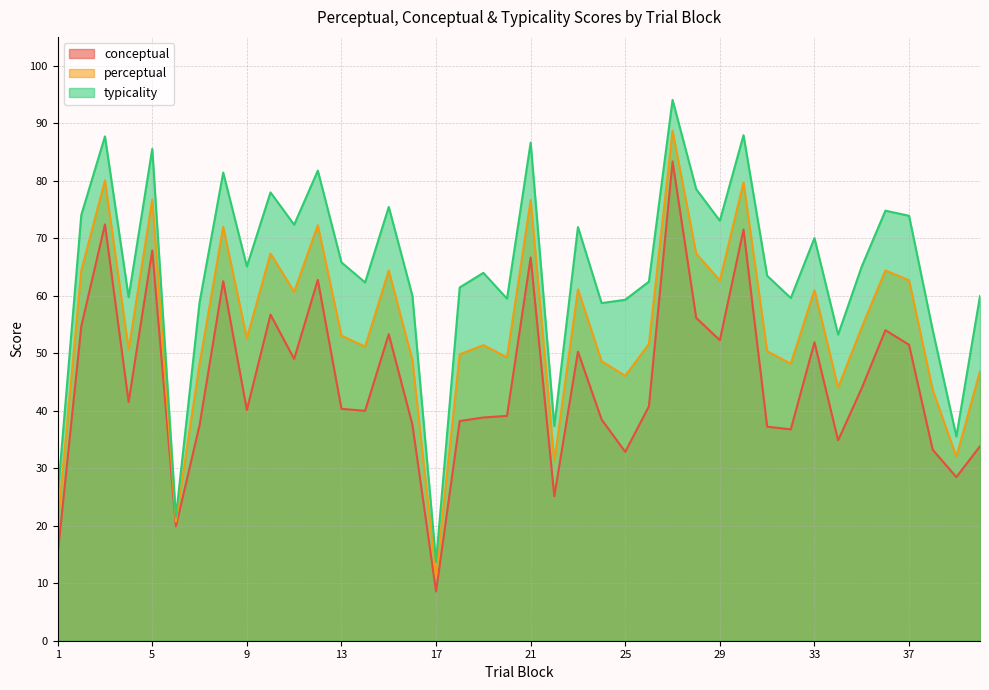

True or false: perceptual and conceptual cross at least once.

False